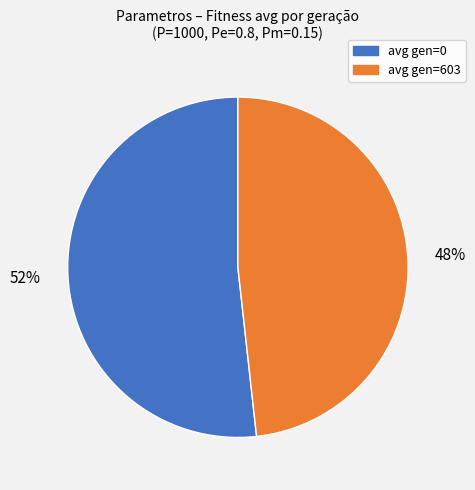

How many segments does this pie chart have?

2